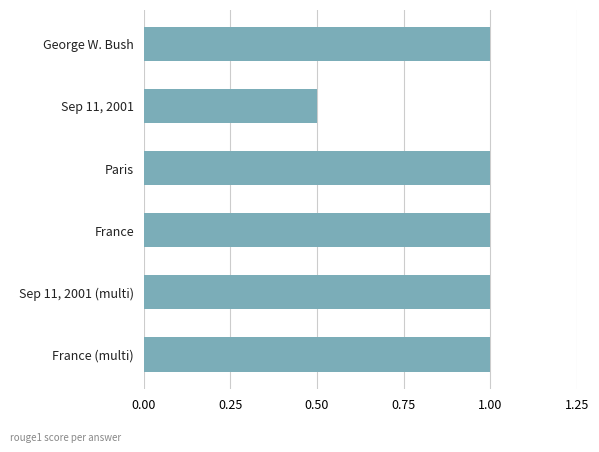

What is the ratio of the value at France (multi) to the value at Sep 11, 2001 (multi)?

1.0